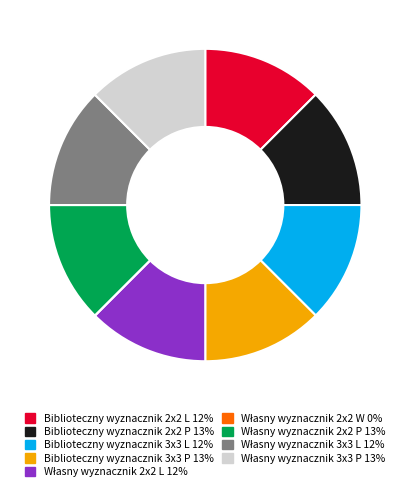

True or false: Biblioteczny wyznacznik 3x3 L accounts for 12% of the total.

True